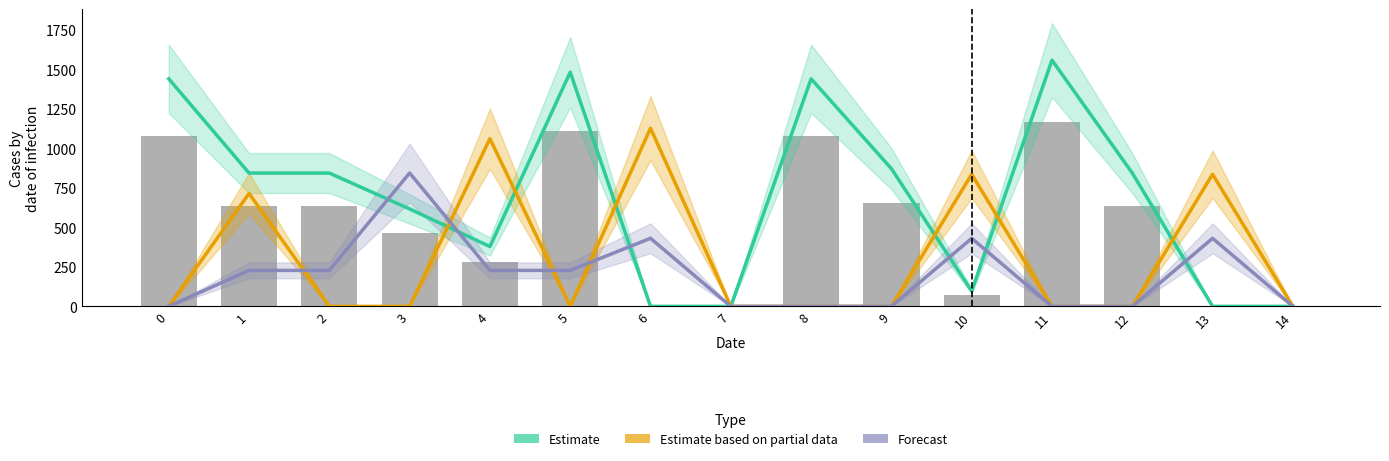

Reading left to right, what are all the values shown in this chart?

Estimate: 1438.4	842.7	842.7	615.9	378.2	1480.1	0.0	0.0	1438.4	870.6	96.6	1556.5	842.7	0.0	0.0
Estimate based on partial data: 0.0	713.8	0.0	0.0	1060.3	0.0	1126.2	0.0	0.0	0.0	835.1	0.0	0.0	835.1	0.0
Forecast: 0.0	227.5	227.5	843.3	227.5	227.5	430.3	0.0	0.0	0.0	430.3	0.0	0.0	430.3	0.0